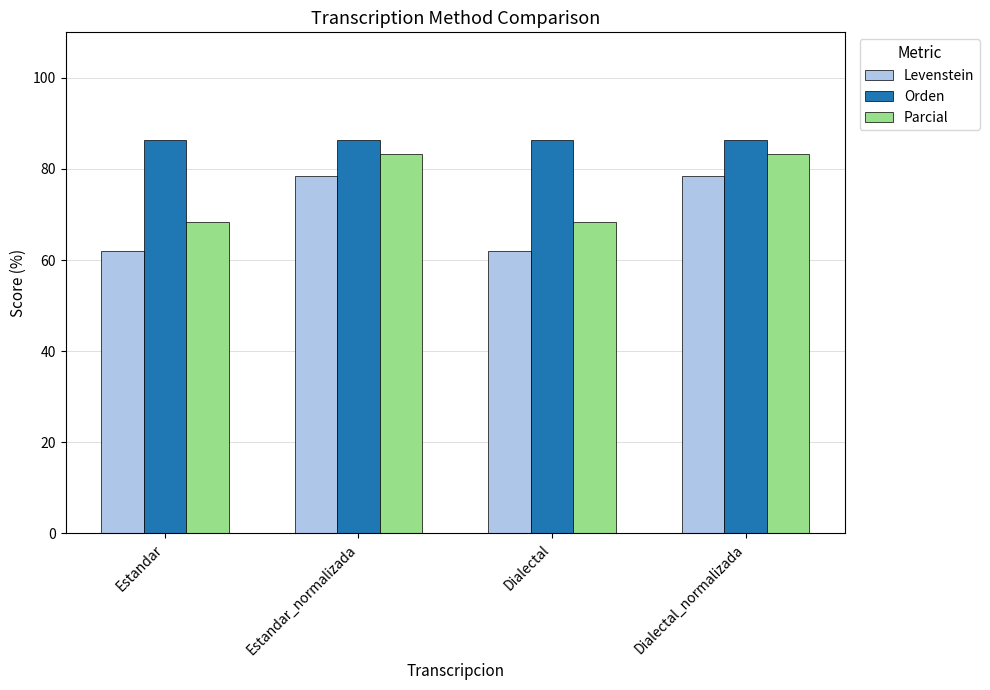

Reading left to right, list all the values displayed in this chart.

Levenstein: Estandar=61.9	Estandar_normalizada=78.4	Dialectal=61.9	Dialectal_normalizada=78.4
Orden: Estandar=86.4	Estandar_normalizada=86.4	Dialectal=86.4	Dialectal_normalizada=86.4
Parcial: Estandar=68.4	Estandar_normalizada=83.3	Dialectal=68.4	Dialectal_normalizada=83.3